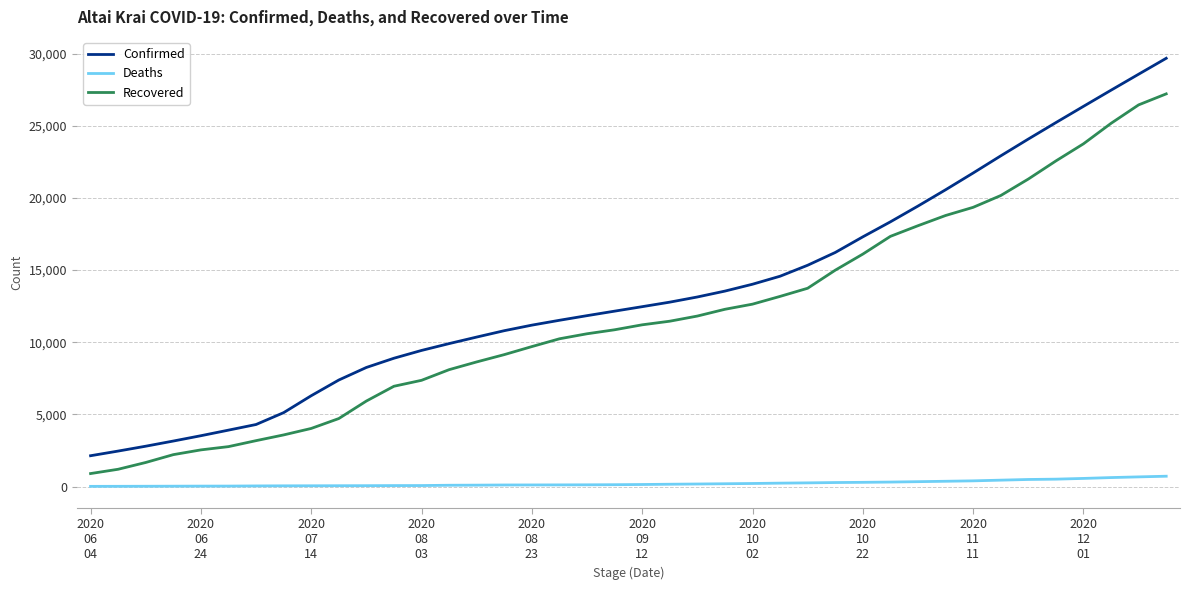

True or false: Deaths and Recovered intersect in this chart.

False